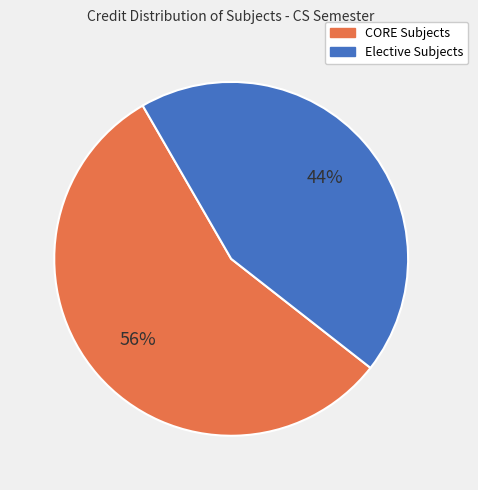

To the nearest percent, what is the difference between the largest and smallest slice percentages?

12%